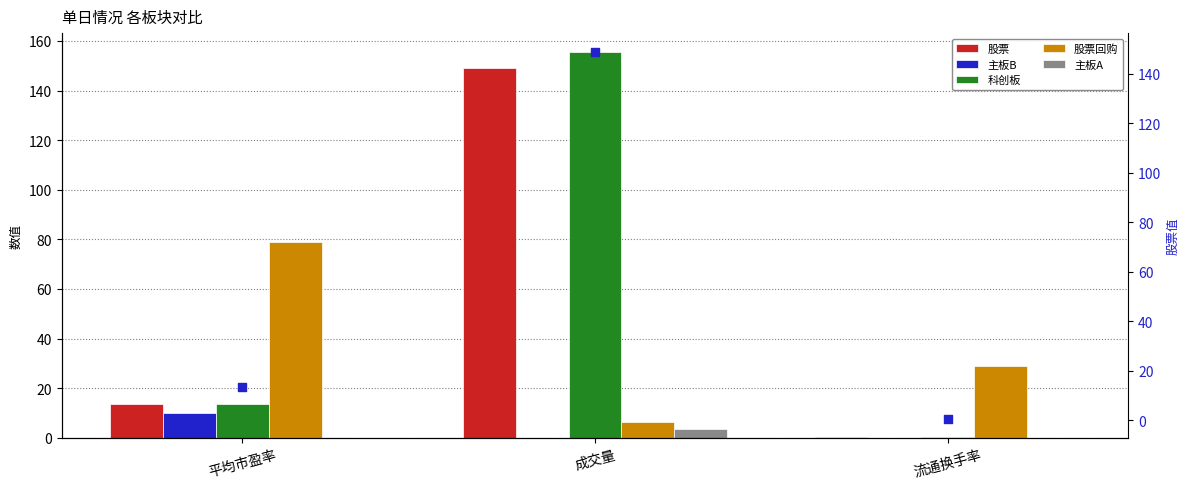

Which series contains the lowest Y value?

主板A